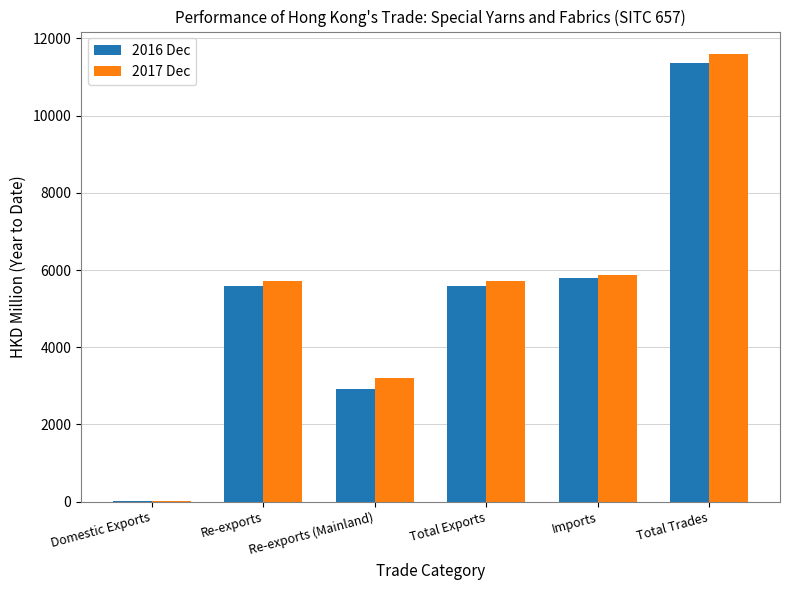

What is the sum of all 2017 Dec values?

32112.4